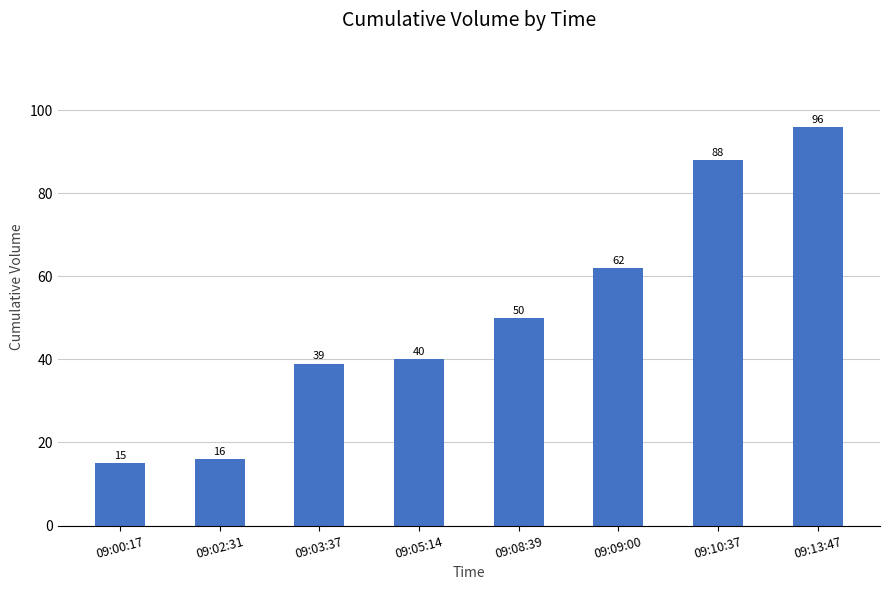

What is the change in value from 09:02:31 to 09:03:37?

+23